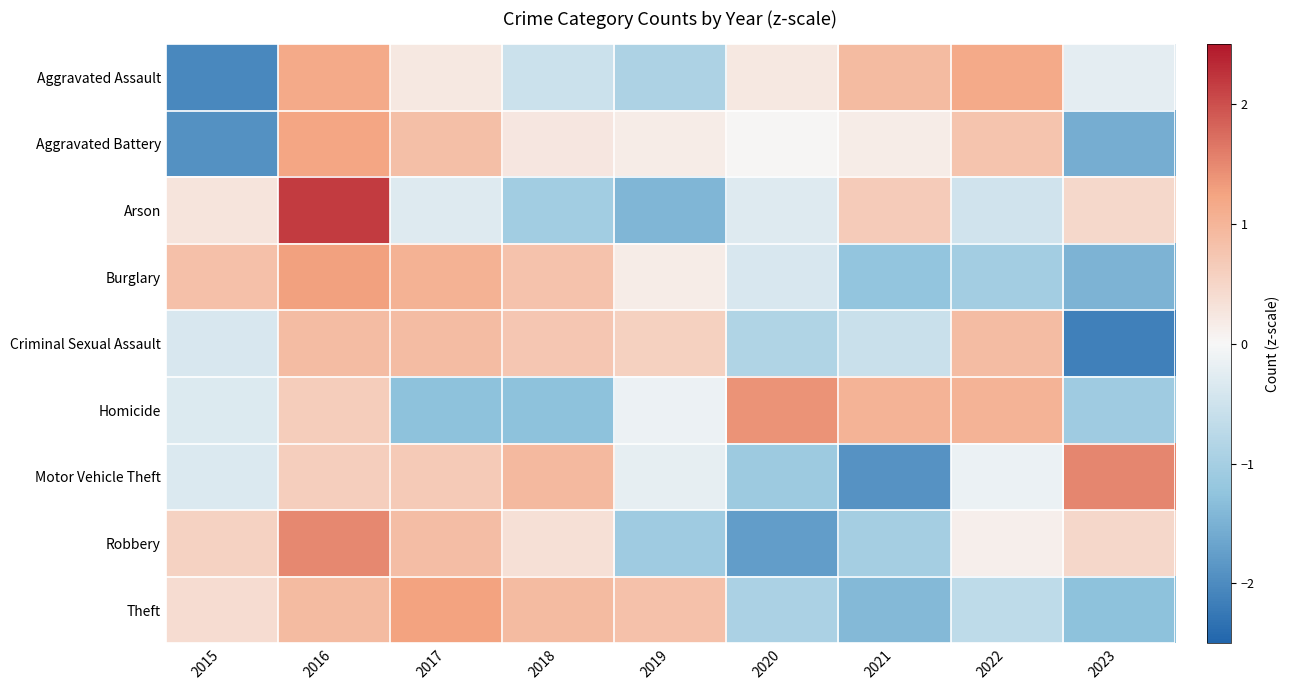

Reading right to left, what are all the values shown in this chart?

Aggravated Assault: 2023=-0.2	2022=1.2	2021=0.9	2020=0.2	2019=-0.9	2018=-0.5	2017=0.2	2016=1.2	2015=-2.0
Aggravated Battery: 2023=-1.5	2022=0.8	2021=0.2	2020=0.0	2019=0.2	2018=0.2	2017=0.8	2016=1.2	2015=-1.9
Arson: 2023=0.5	2022=-0.5	2021=0.7	2020=-0.3	2019=-1.4	2018=-1.1	2017=-0.3	2016=2.2	2015=0.3
Burglary: 2023=-1.5	2022=-1.0	2021=-1.2	2020=-0.4	2019=0.2	2018=0.8	2017=1.0	2016=1.3	2015=0.8
Criminal Sexual Assault: 2023=-2.1	2022=0.9	2021=-0.5	2020=-0.9	2019=0.6	2018=0.7	2017=0.9	2016=0.9	2015=-0.4
Homicide: 2023=-1.1	2022=1.0	2021=1.0	2020=1.4	2019=-0.1	2018=-1.3	2017=-1.3	2016=0.6	2015=-0.3
Motor Vehicle Theft: 2023=1.5	2022=-0.2	2021=-1.9	2020=-1.1	2019=-0.2	2018=0.9	2017=0.7	2016=0.6	2015=-0.3
Robbery: 2023=0.5	2022=0.1	2021=-1.0	2020=-1.8	2019=-1.1	2018=0.3	2017=0.9	2016=1.5	2015=0.6
Theft: 2023=-1.3	2022=-0.7	2021=-1.4	2020=-0.9	2019=0.8	2018=0.9	2017=1.3	2016=0.9	2015=0.4